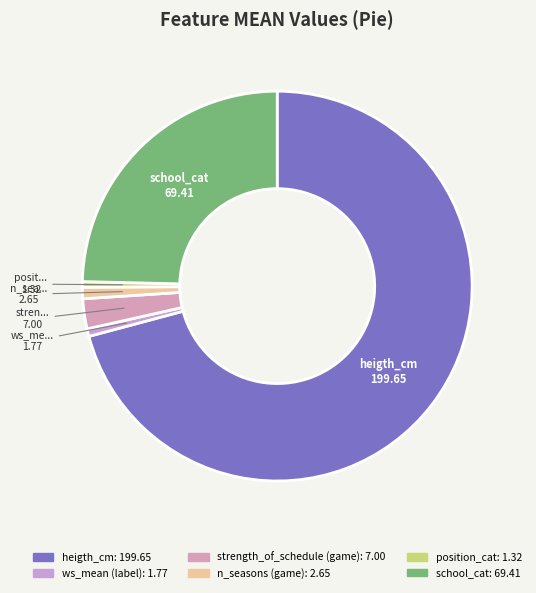

Rank the categories by value from highest to lowest.

heigth_cm, school_cat, strength_of_schedule (game), n_seasons (game), ws_mean (label), position_cat